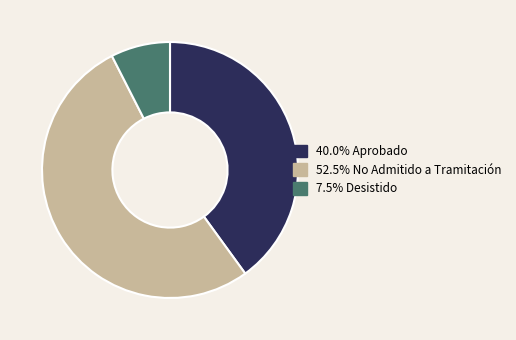

How many segments does this pie chart have?

3